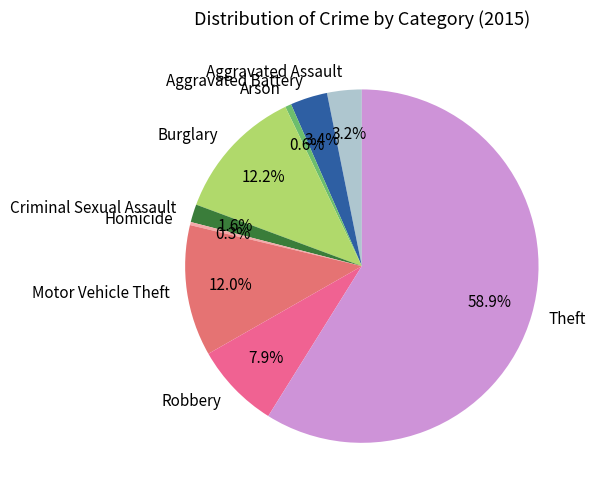

Is it true that Burglary is 22% of the pie?

False